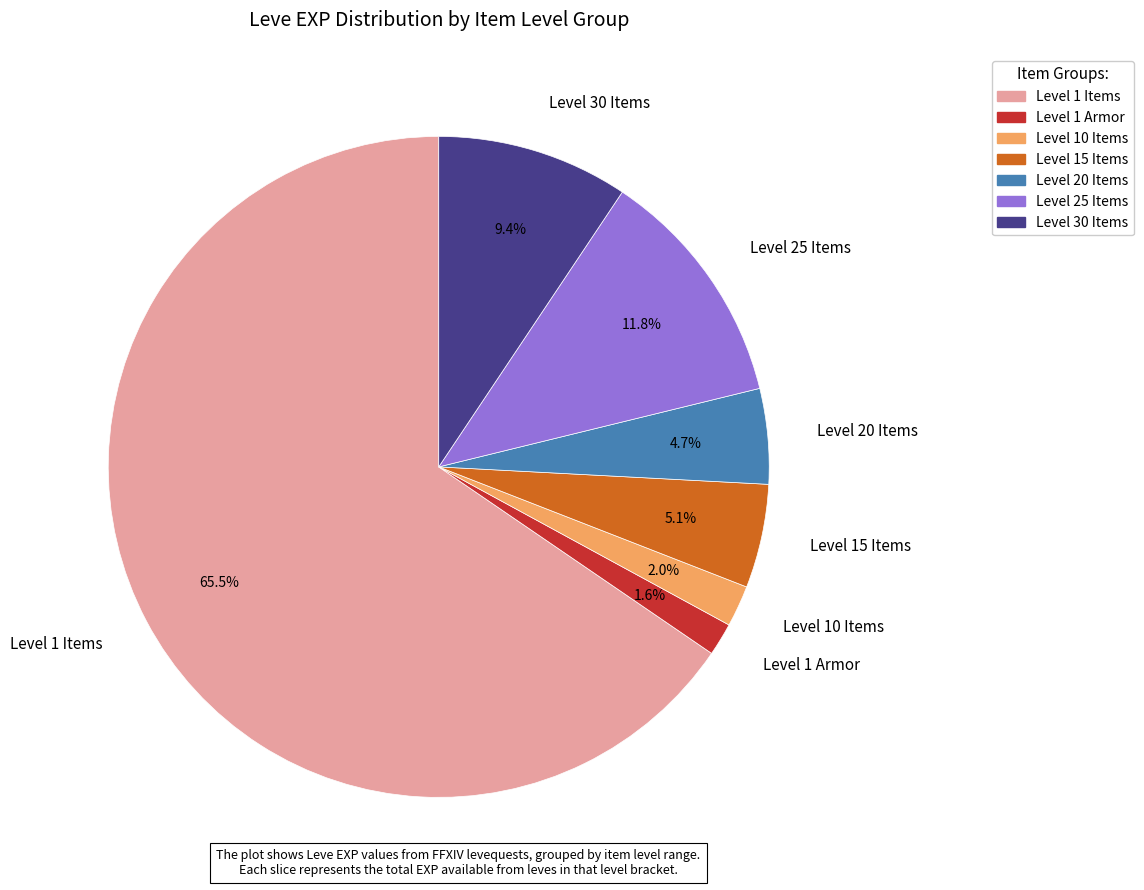

Which category accounts for the majority?

Level 1 Items